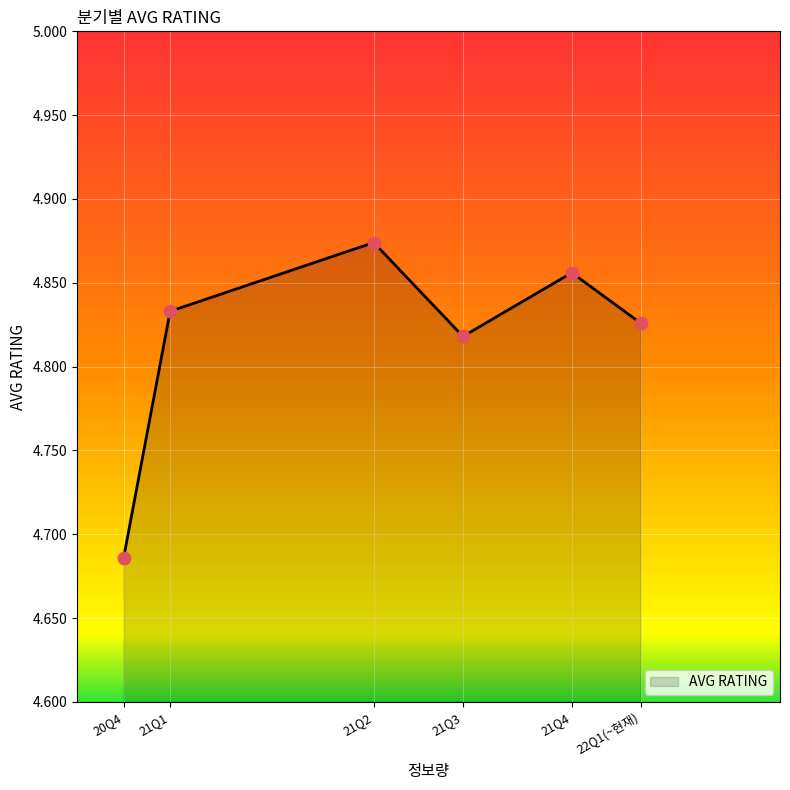

What is the ratio of the value at 22Q1(~현재) to the value at 21Q4?

1.0